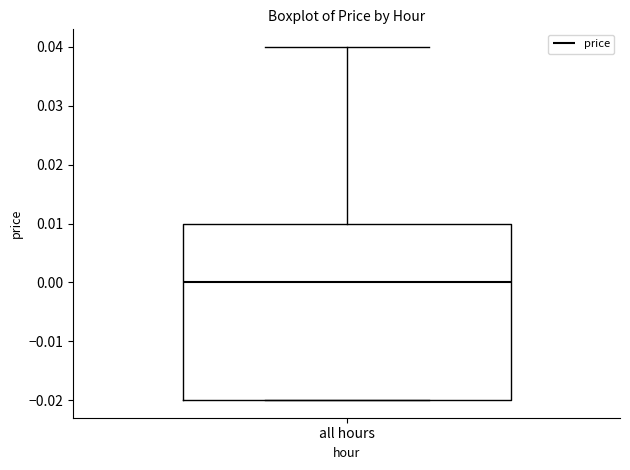

Read this box plot against the y-axis: the position of the median line, the range covered by the box, and the ends of both whiskers. The values are not printed on the chart, so give them approximately, as read against the axis.

median 0.00, box -0.02 to 0.01, whiskers -0.02 to 0.04